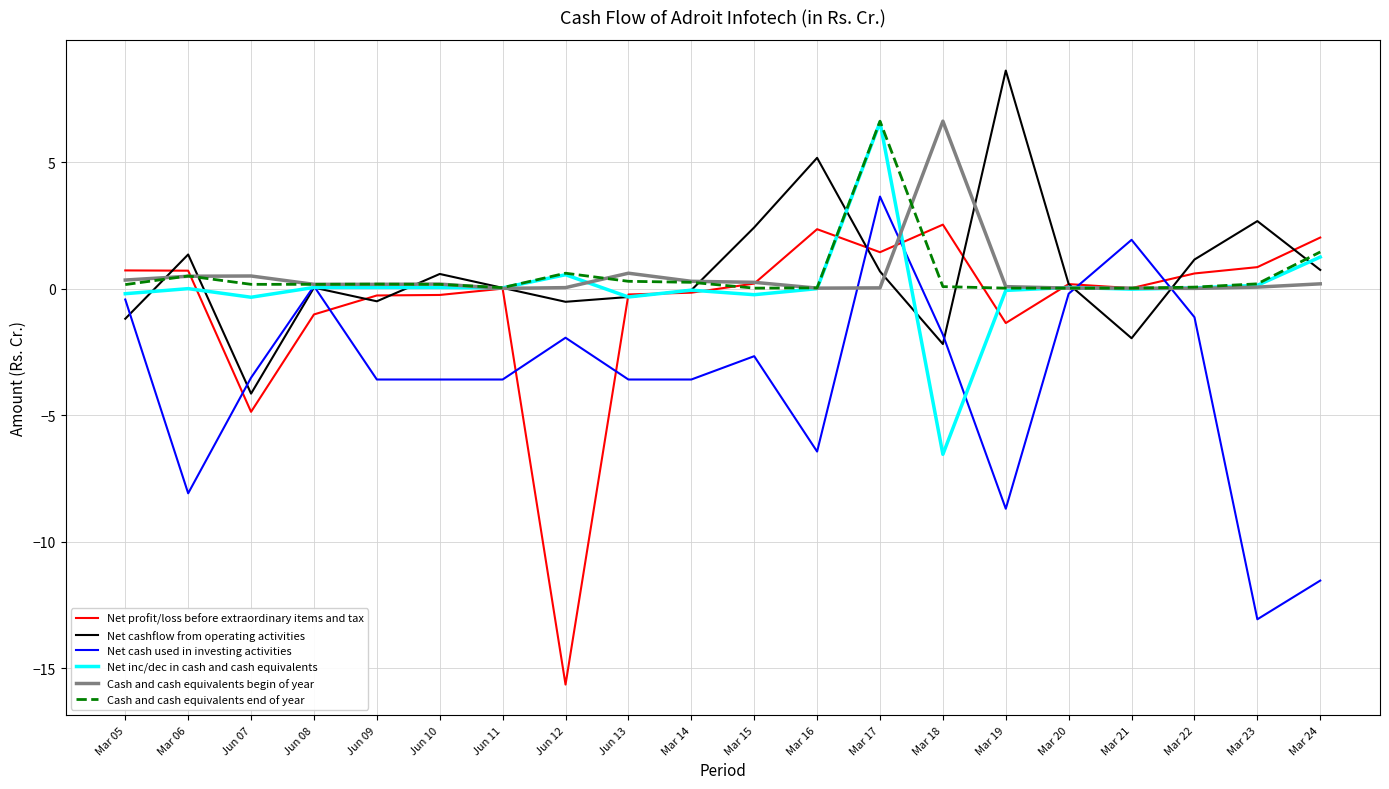

Which series has the largest range (max minus min)?

Net profit/loss before extraordinary items and tax